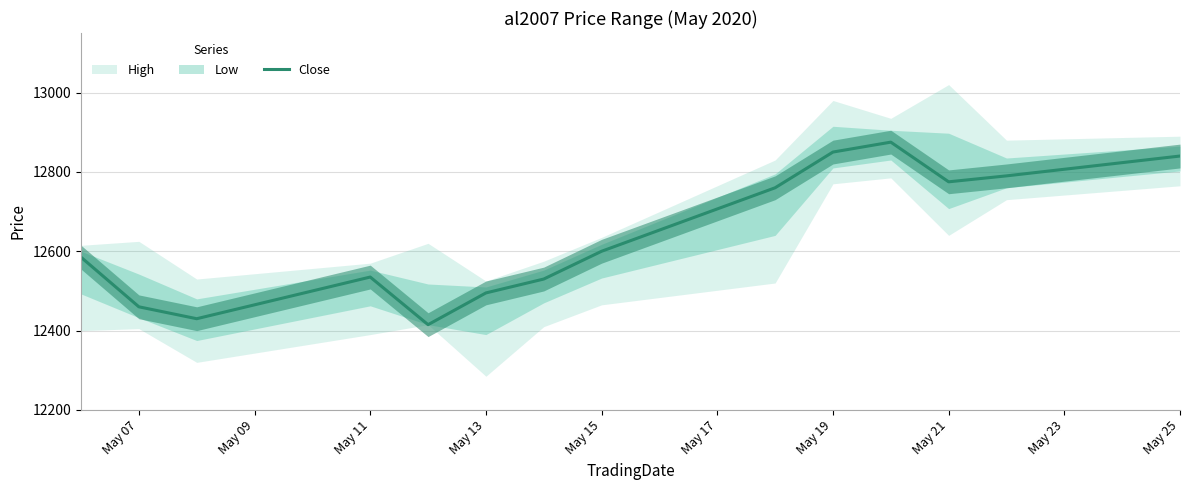

Is it true that Close equals 4456 at May 25?

False